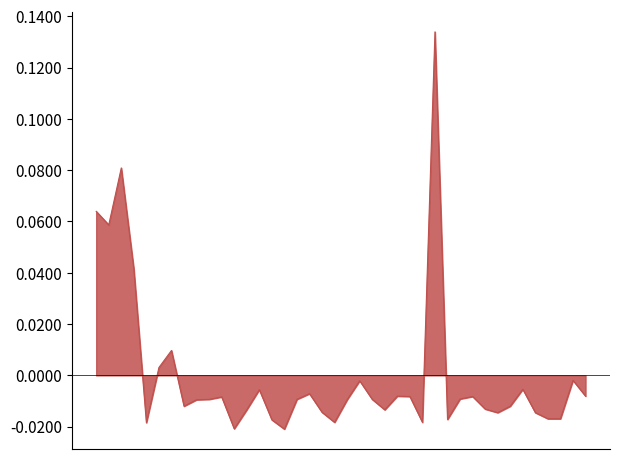

What is the label of the 19th point from the left?

00:09:02